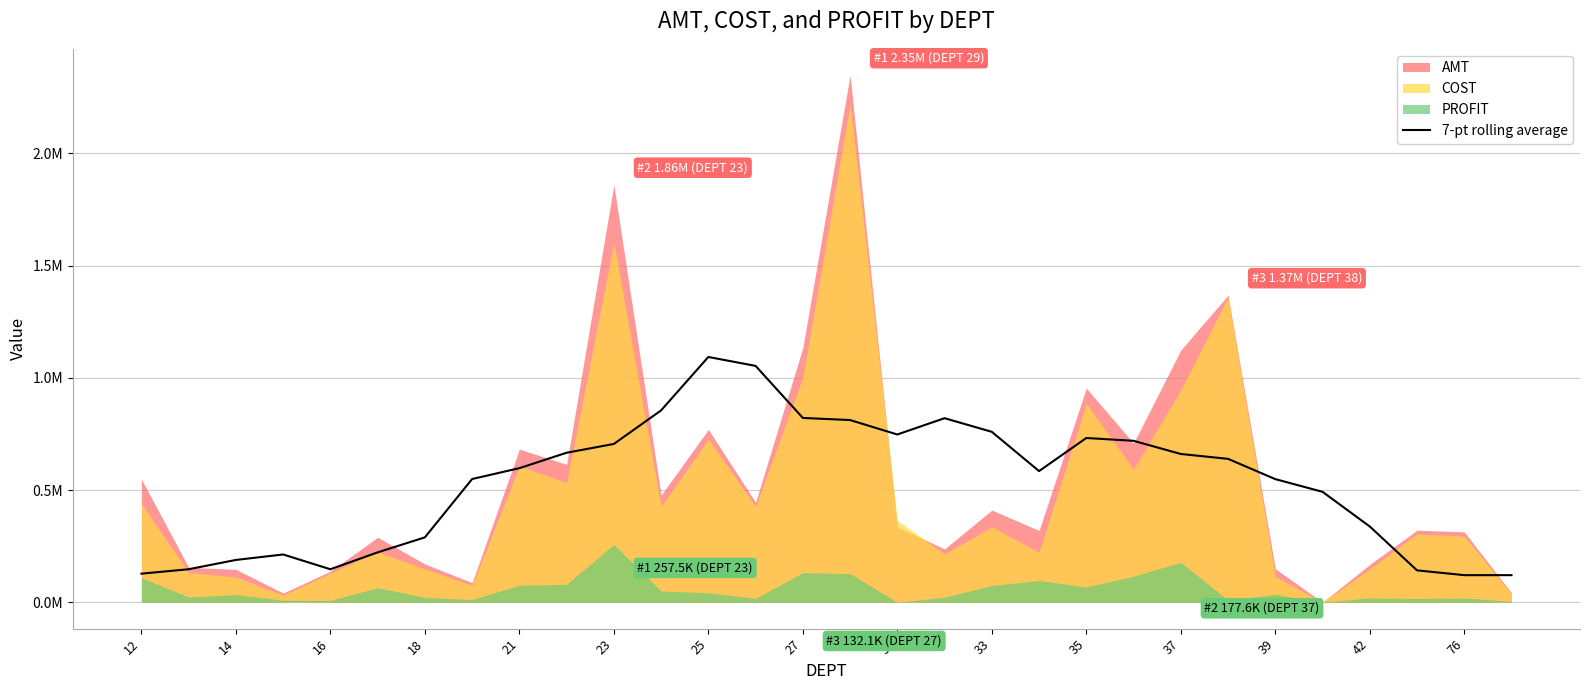

The value at 17 is 216355.0. True or false?

False